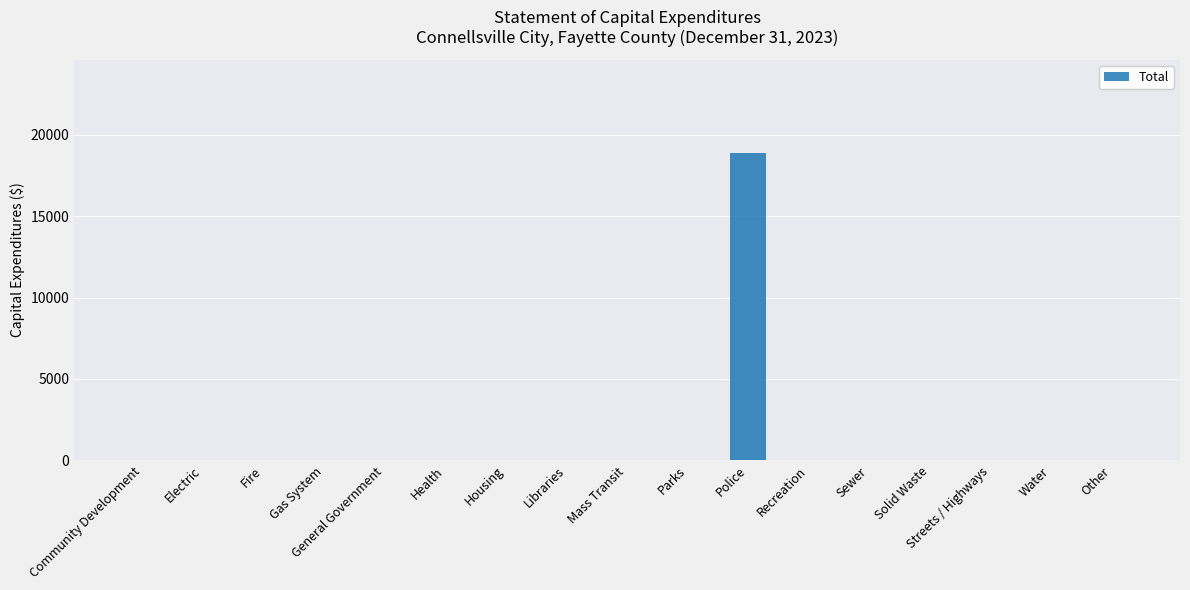

At which category does the chart reach its peak across all series?

Police